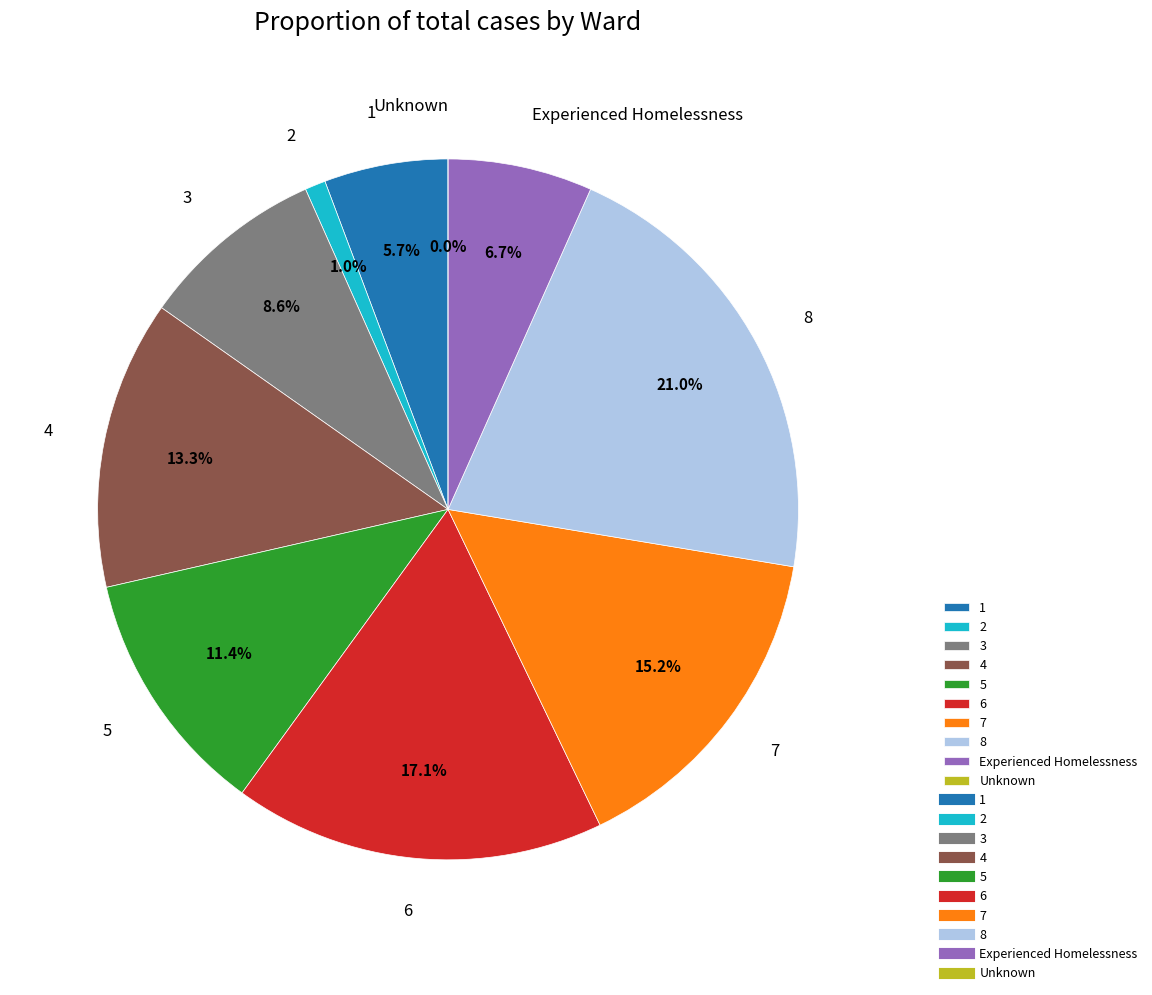

Which category has the smallest portion of the pie?

Unknown